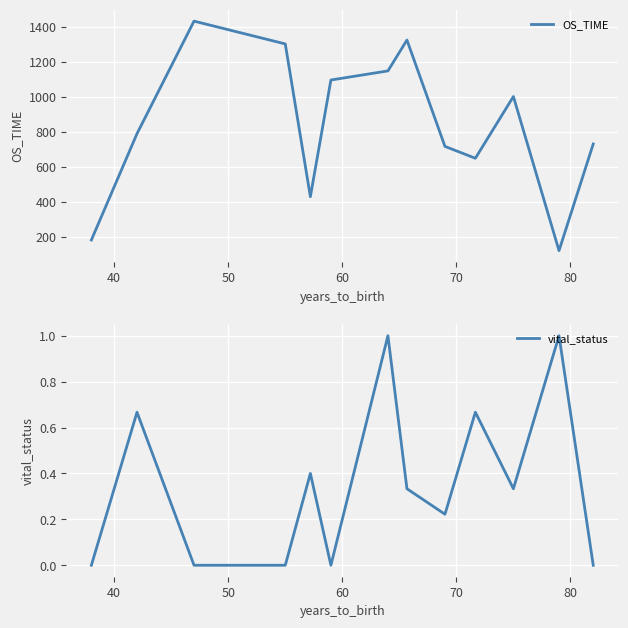

True or false: vital_status and OS_TIME intersect in this chart.

False